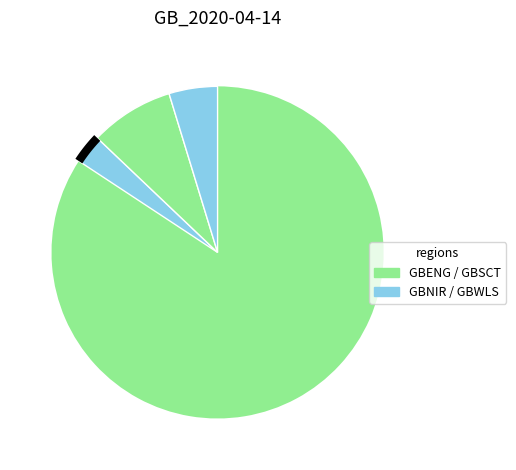

Combined, do GBENG and GBNIR account for over 50%?

Yes